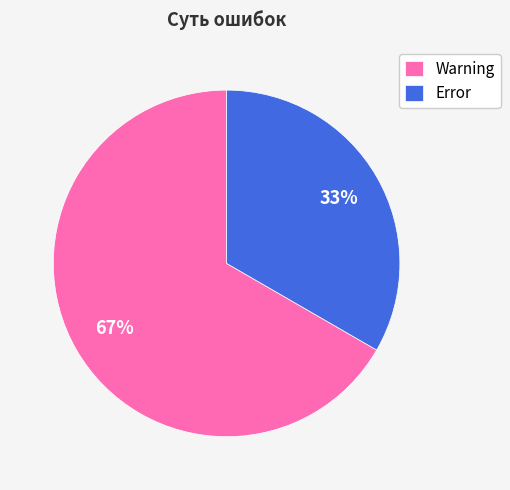

Is it true that Warning is 76% of the pie?

False